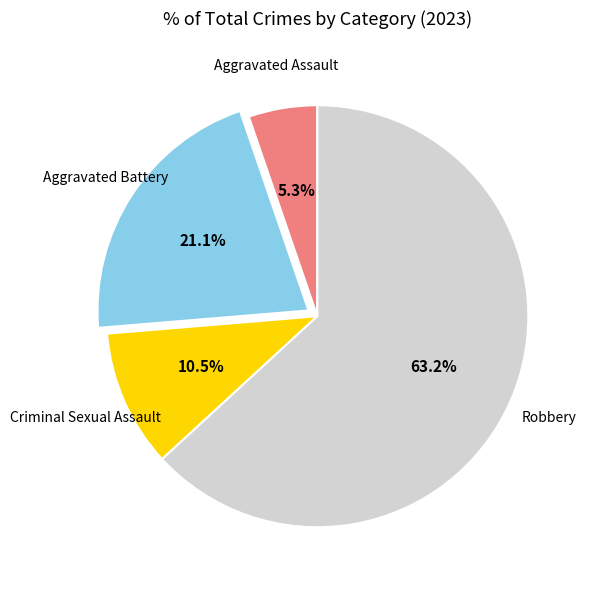

Does any single category account for the majority?

Yes